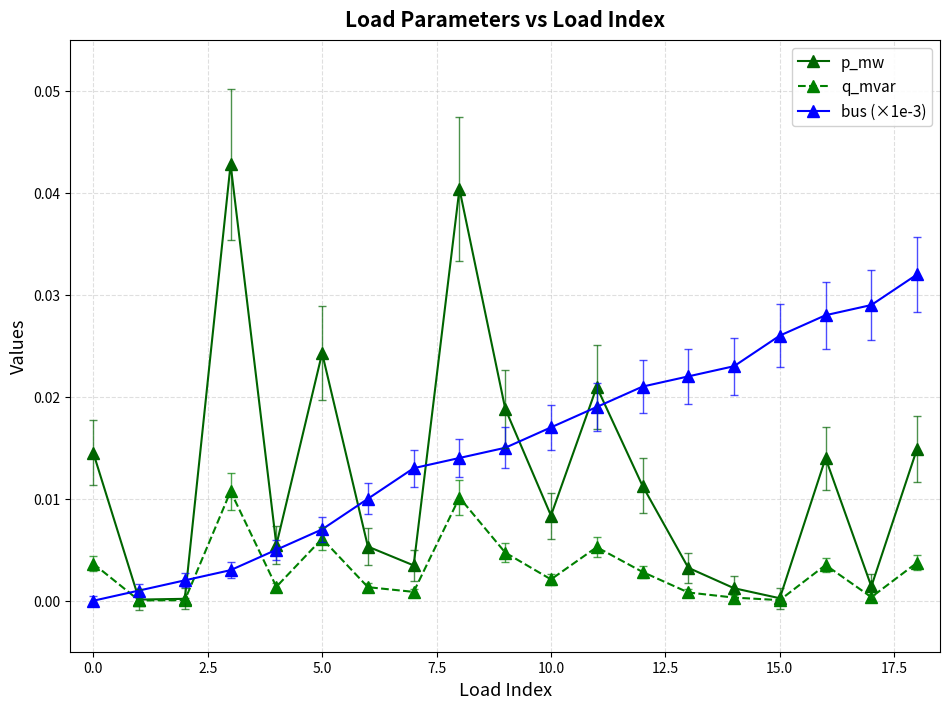

Which series has the largest range (max minus min)?

p_mw